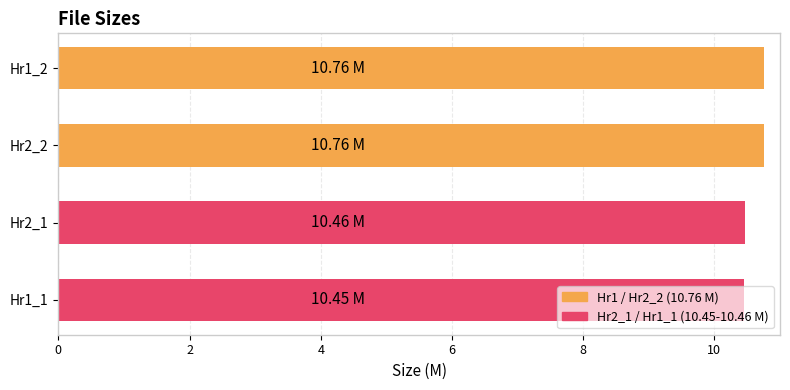

Between Hr2_1 and Hr2_2, which is larger?

Hr2_2